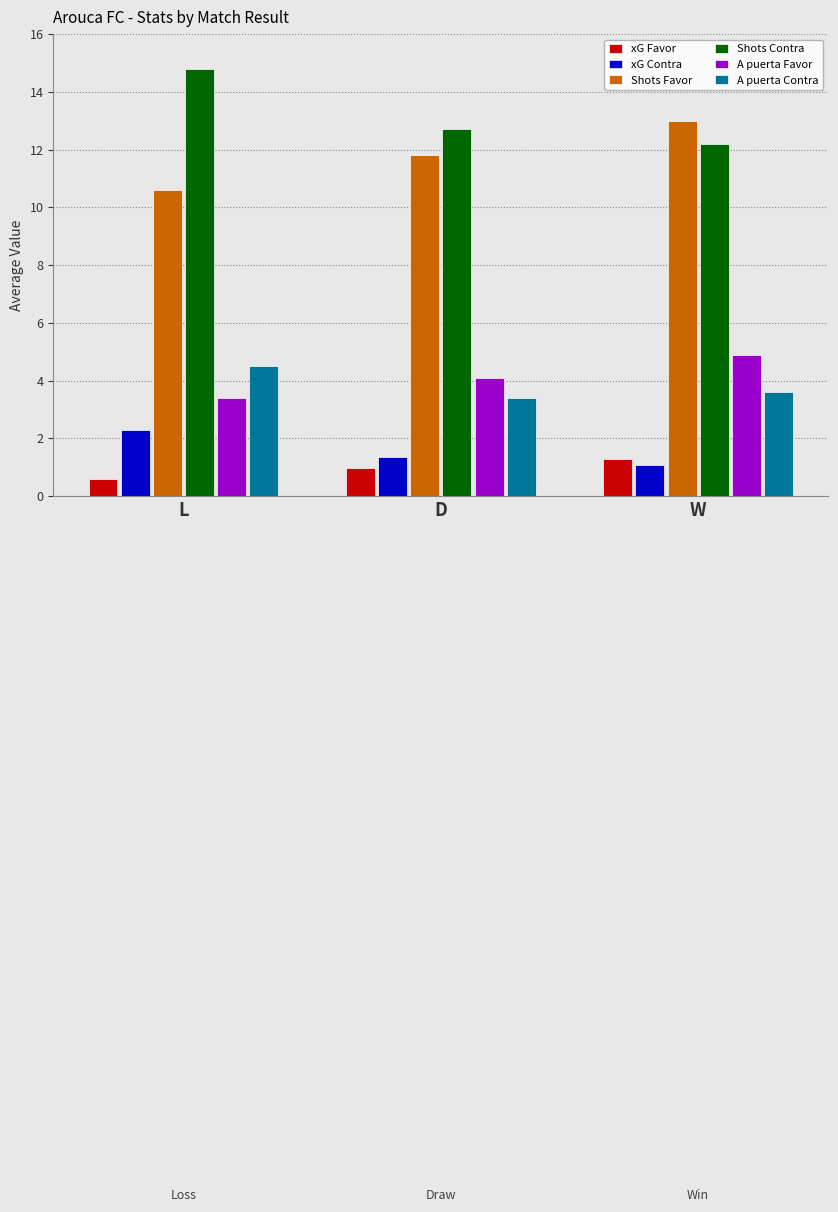

What is the difference between the highest and lowest values at L?

14.2